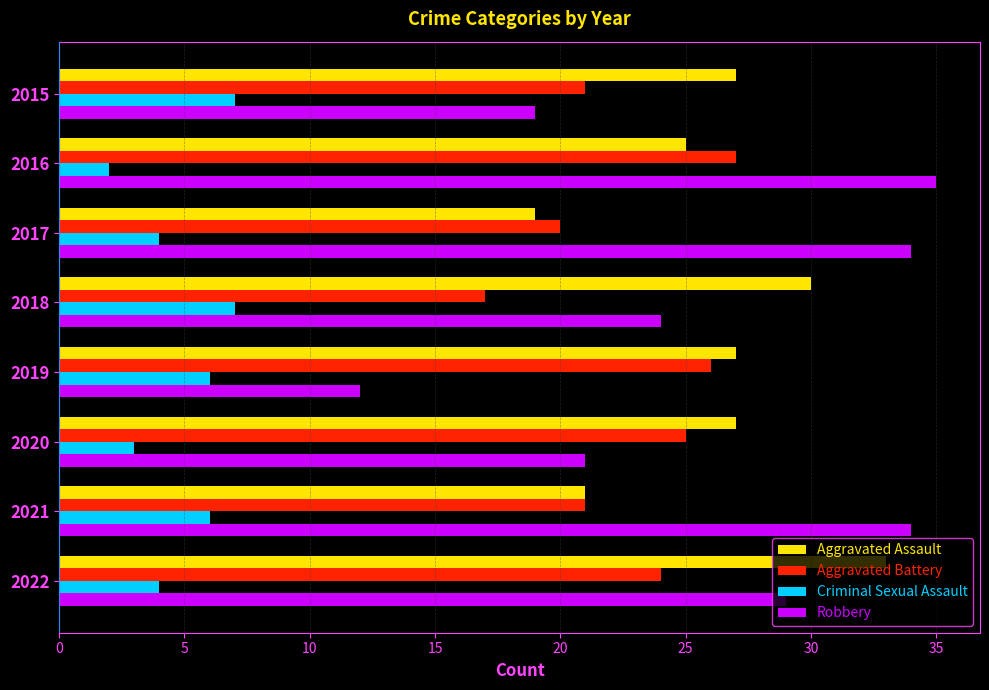

At 2018, list the series in order from largest to smallest.

Aggravated Assault, Robbery, Aggravated Battery, Criminal Sexual Assault